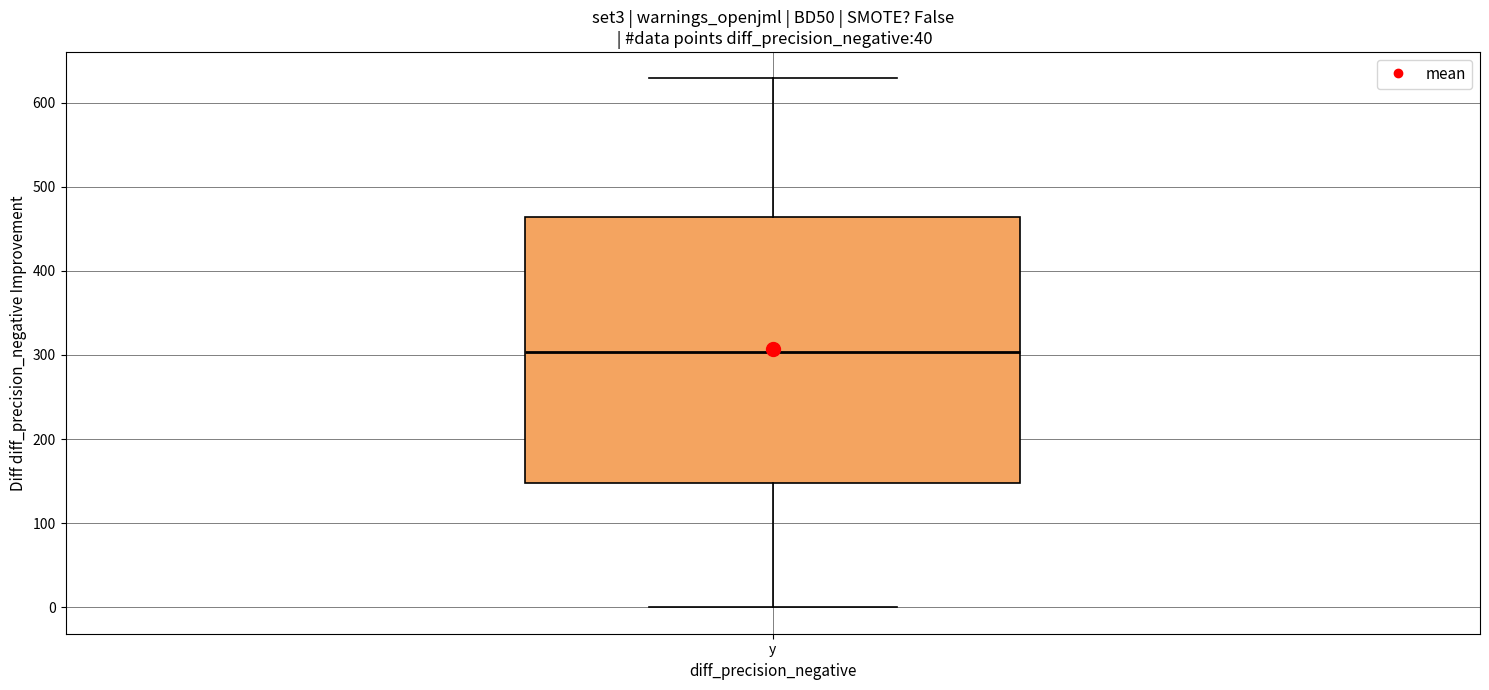

Where is the upper edge of the box for y on the y-axis? The values are not printed on the chart, so give them approximately, as read against the axis.

460